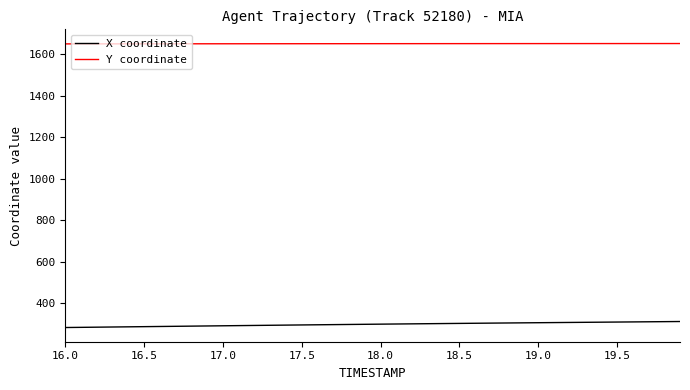

Rank the series by their average value, from lowest to highest.

X coordinate, Y coordinate